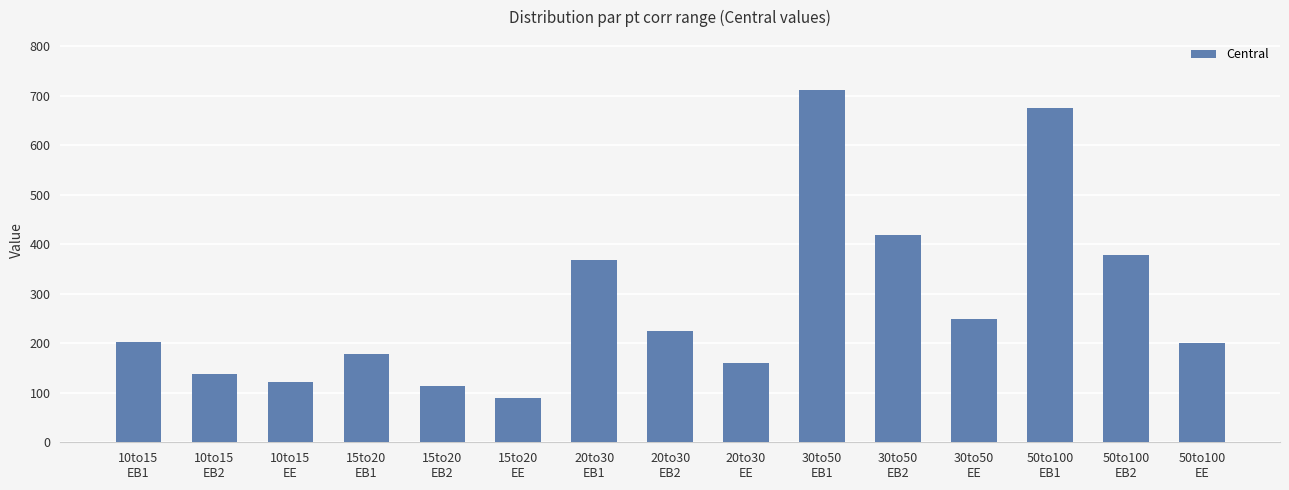

How many data points does each series have?

15